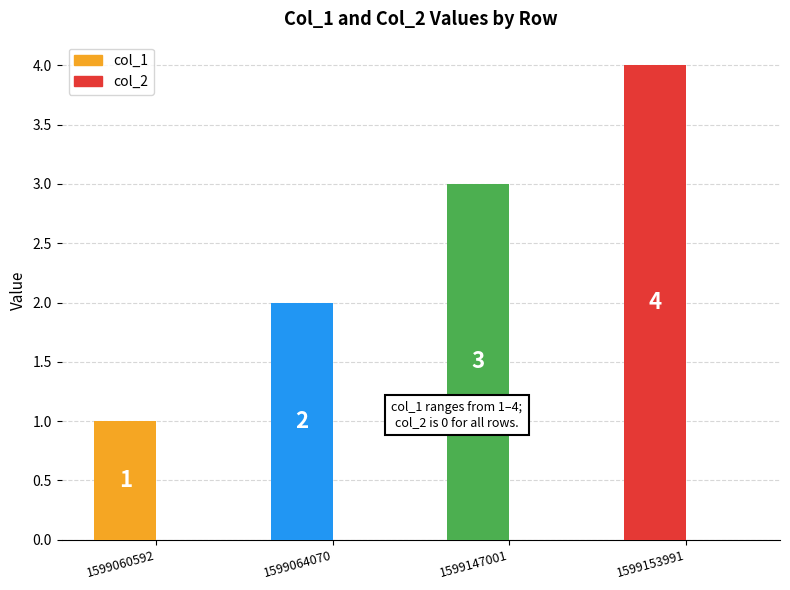

What is the value of the 4th bar from the left?

4